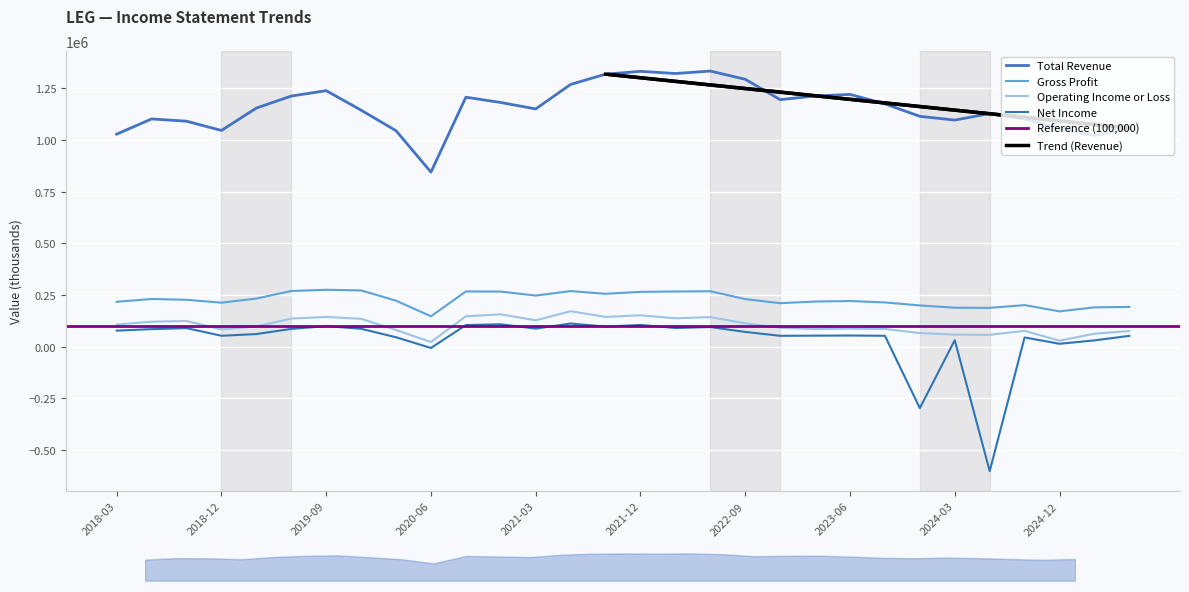

How many categories are shown in the chart?

30